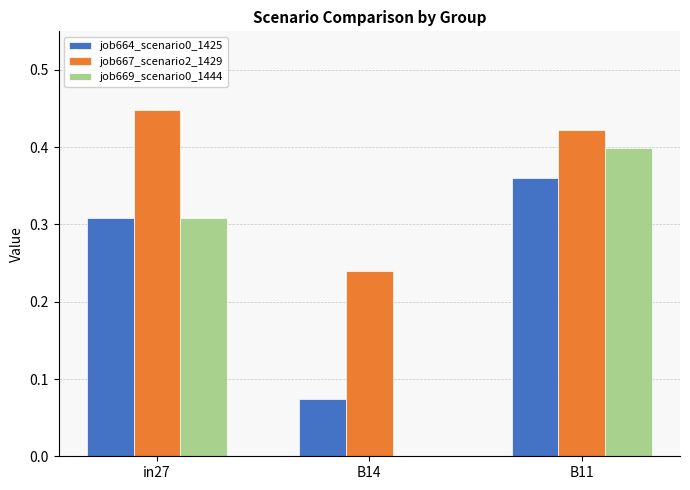

How many job669_scenario0_1444 values are between 0 and 1?

3